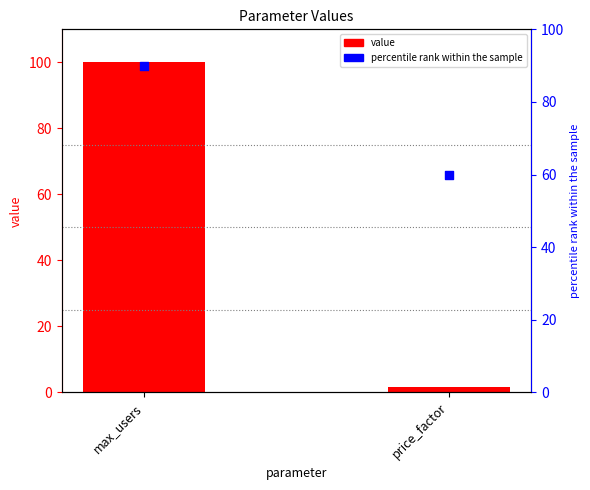

Which series reaches the minimum Y coordinate?

value